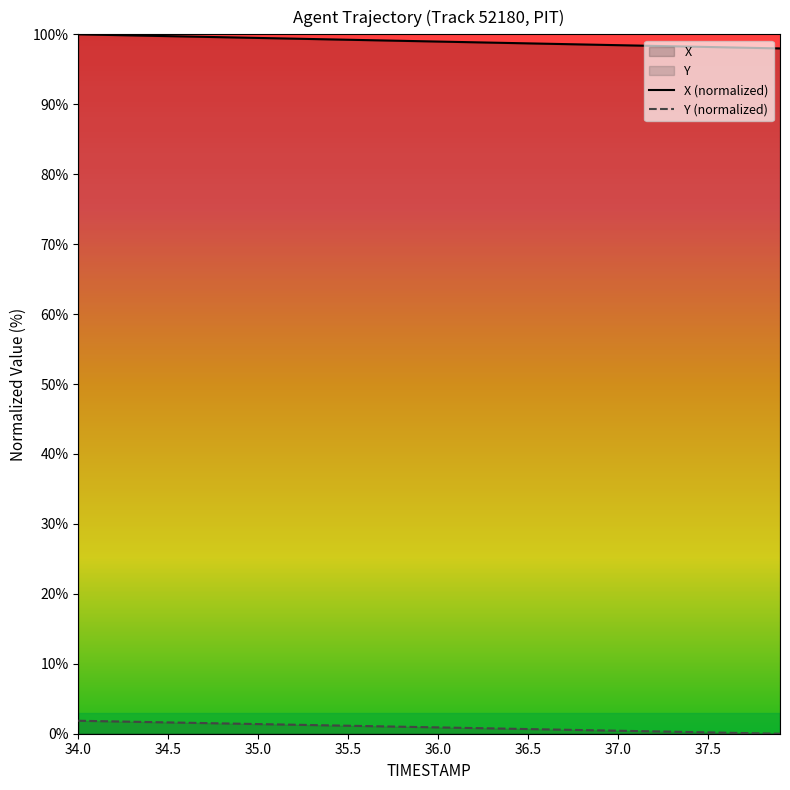

How many data points does each series have?

40